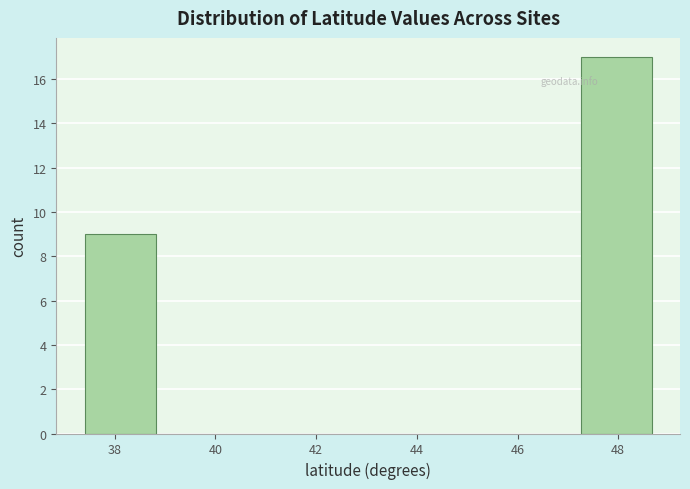

Which range on the x-axis has the tallest bar?

47.2 to 48.6